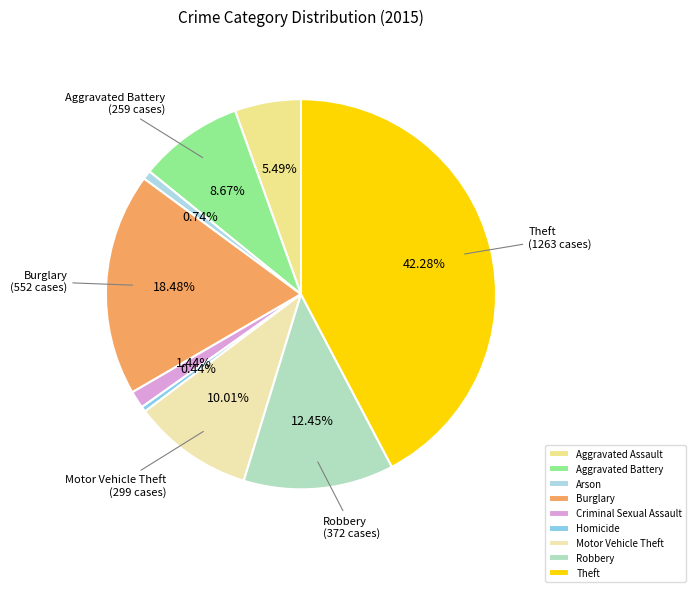

To the nearest percent, what percentage of the pie is Burglary?

18%